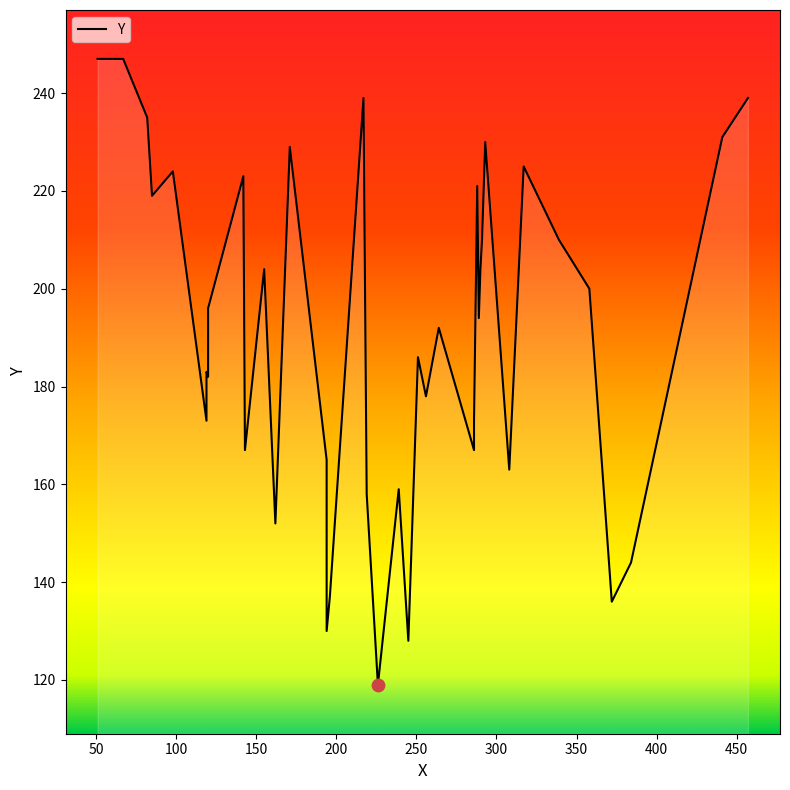

What is the change in value from 142 to 82?

+12